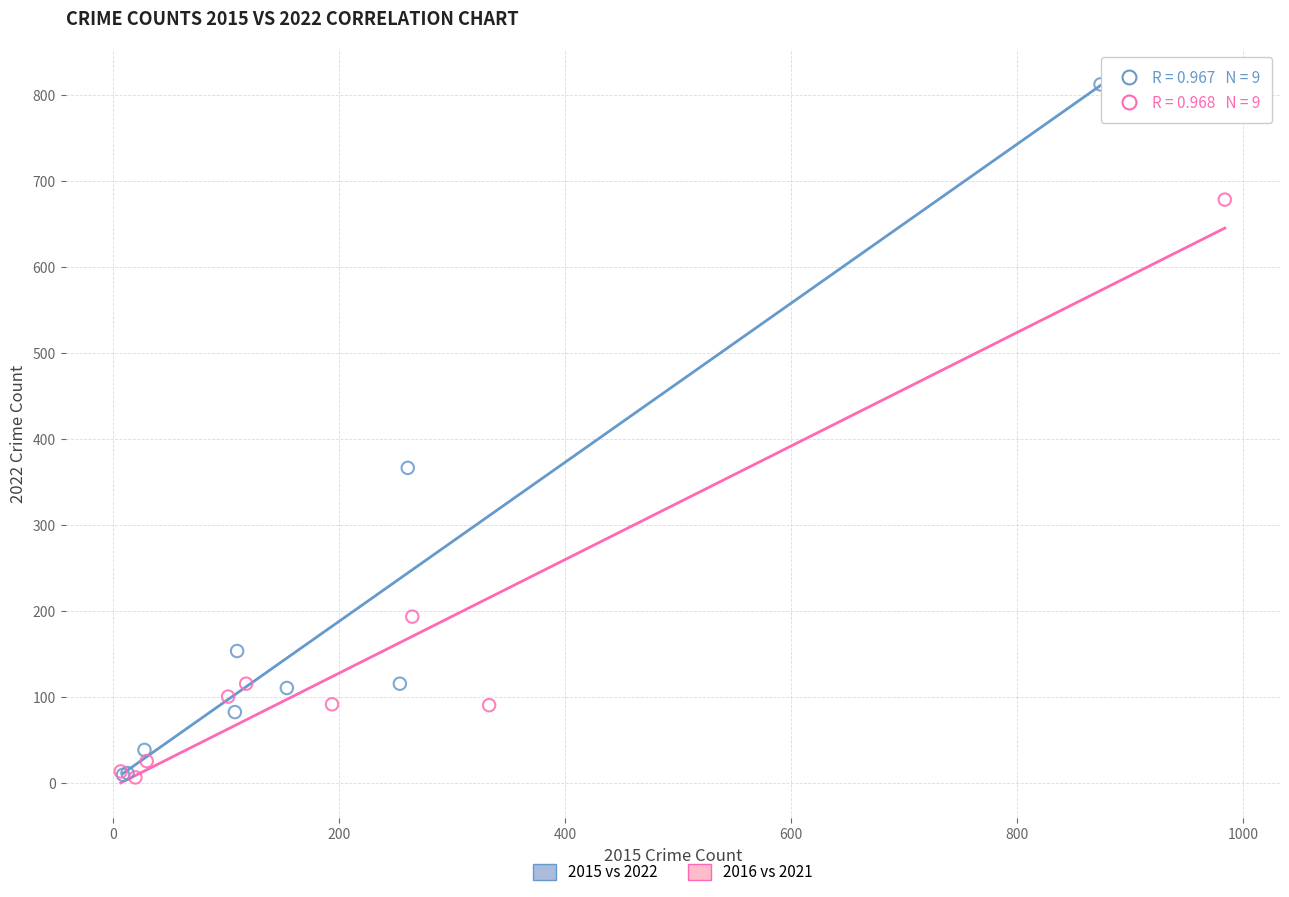

Which series contains the highest Y value?

2015 vs 2022